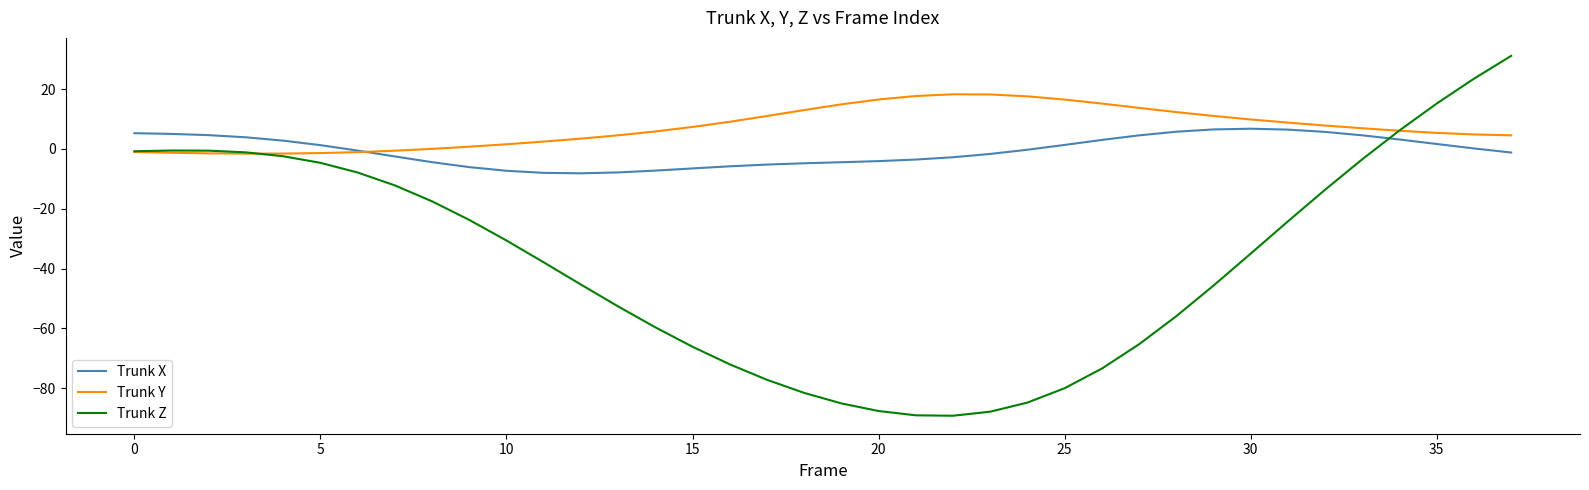

Which series has the widest spread of values?

Trunk Z